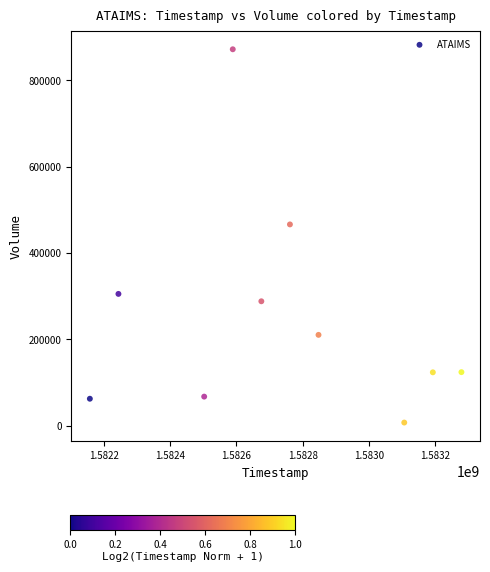

What Y value in the scatter plot is closest to 439450?

466100